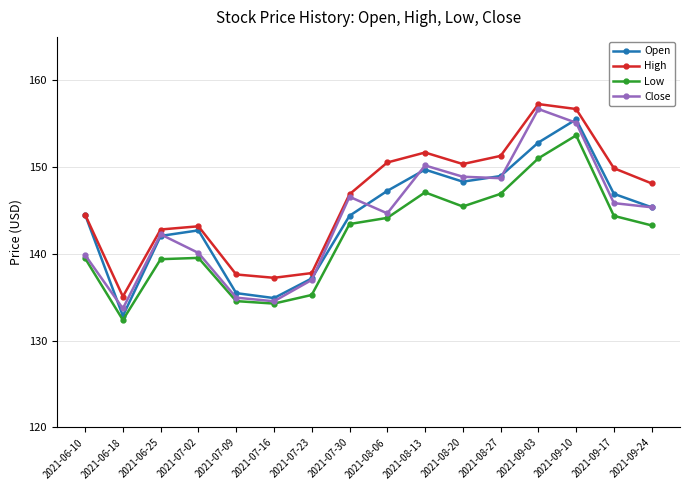

Which series has the largest total across all categories?

High